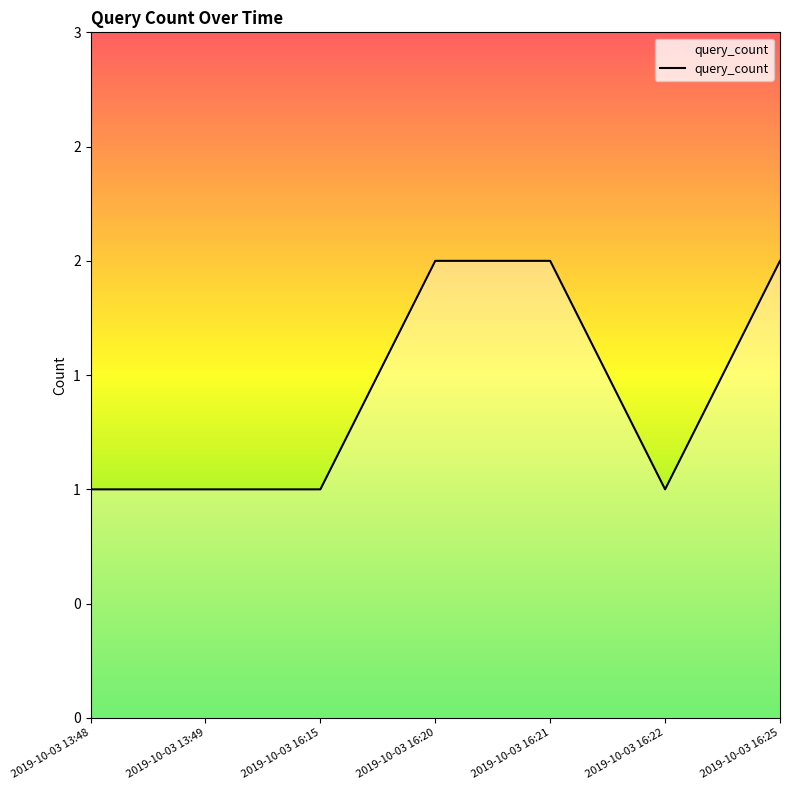

Is this an area chart (filled region under the line)?

Yes